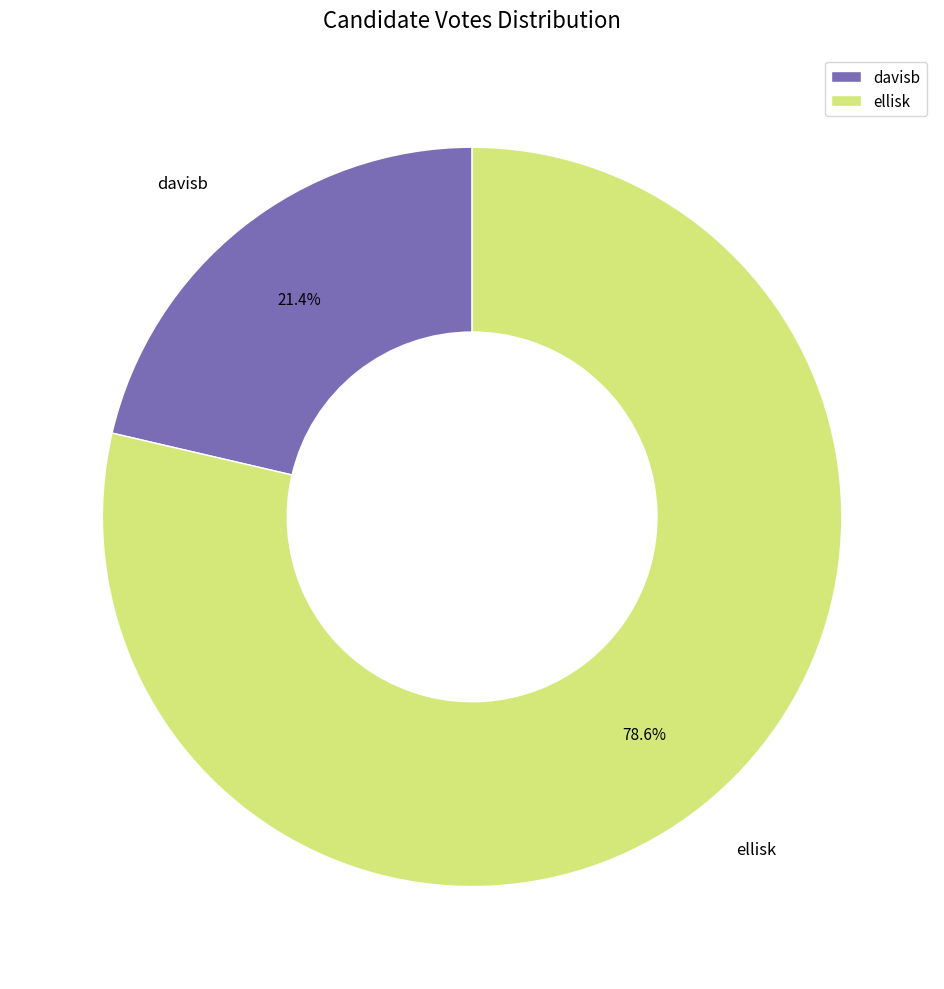

Does any single category account for the majority?

Yes